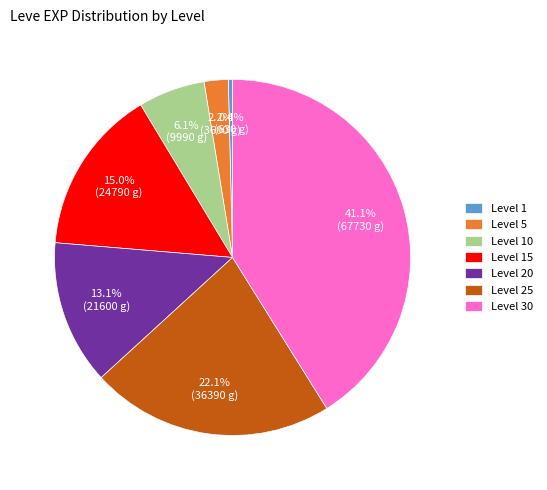

Count the number of slices in the pie.

7